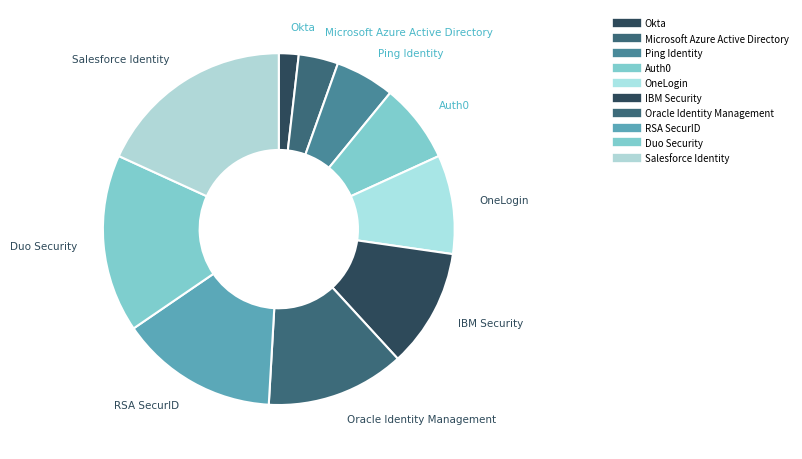

How many slices are in this pie chart?

10